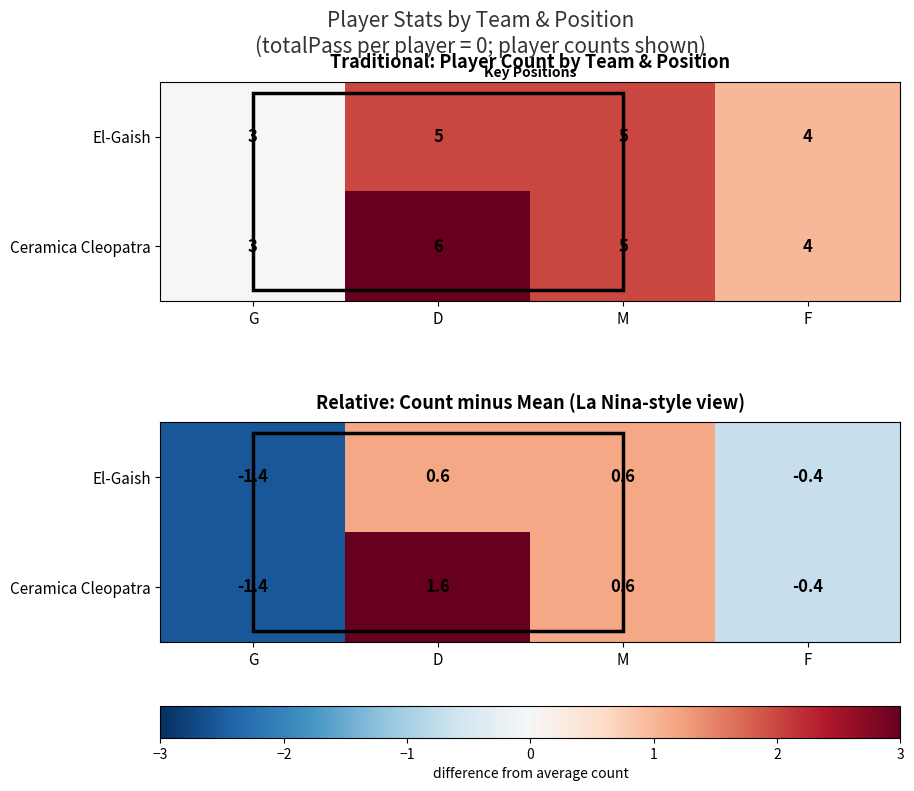

How many values in Ceramica Cleopatra are below zero?

2